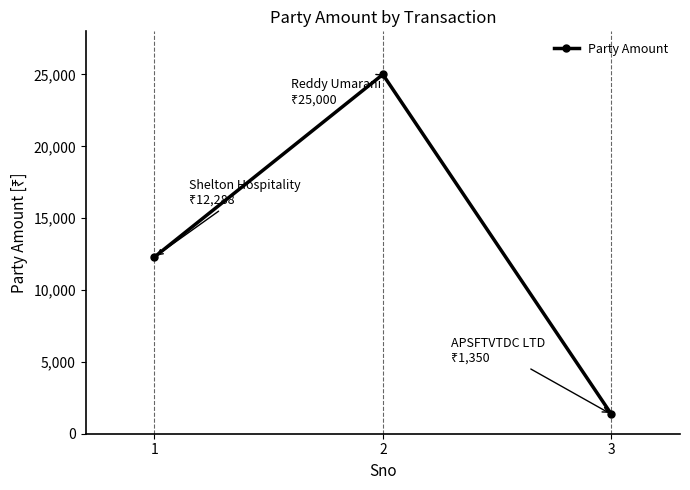

How many lines are shown in the chart?

1